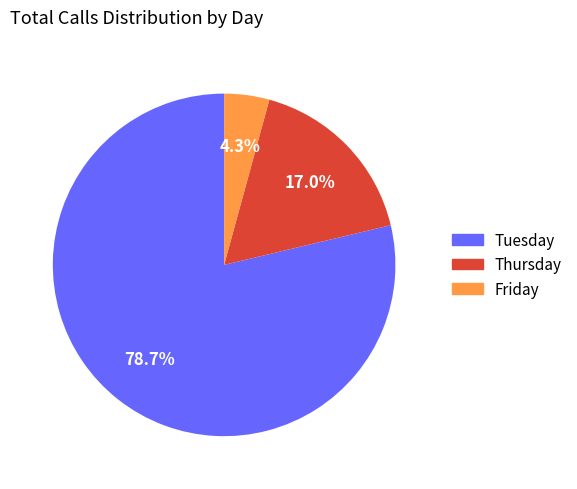

Which slice is the smallest?

Friday